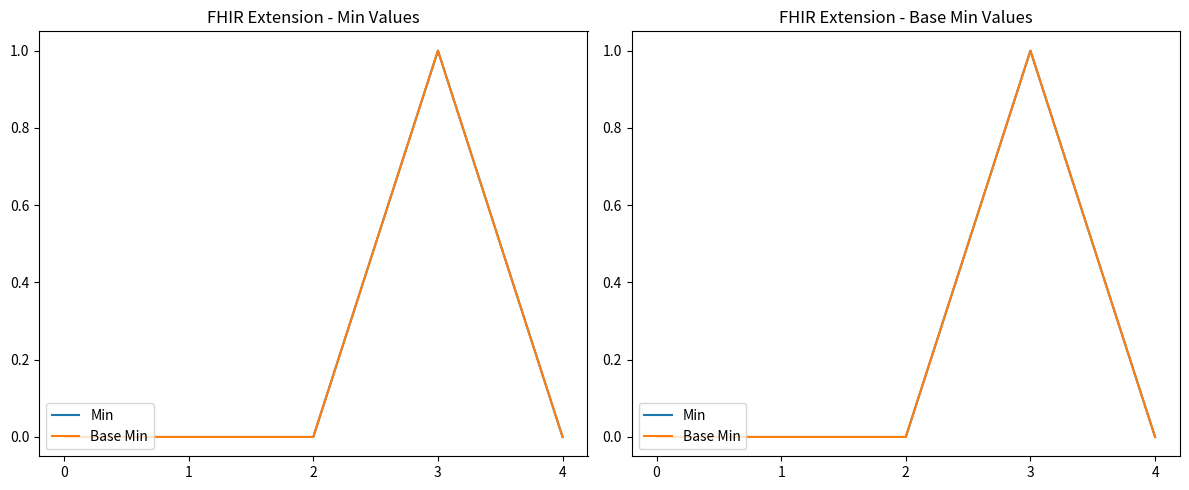

At 3, list the series in order from smallest to largest.

Min, Base Min